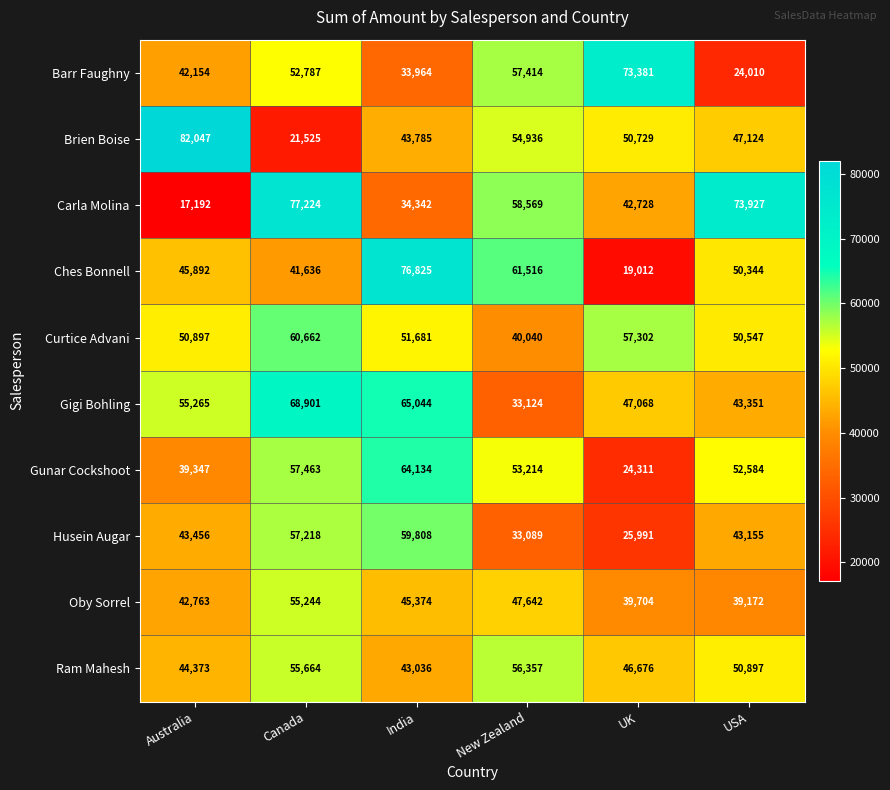

The Curtice Advani series shows 53850 at New Zealand. True or false?

False